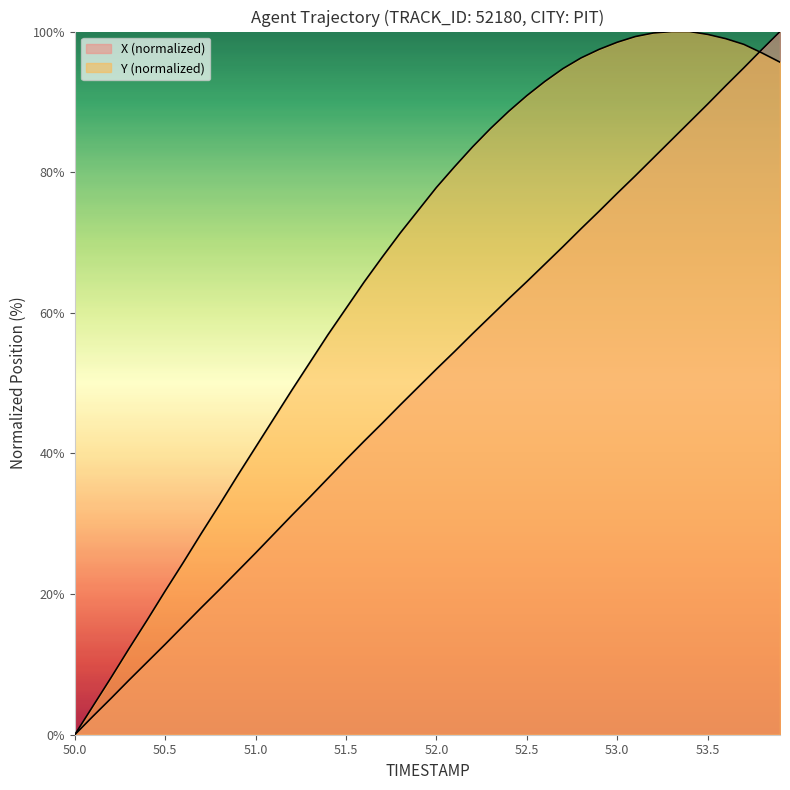

Reading left to right, list all the values displayed in this chart.

X: 50.0=0.0	50.1=2.6	50.2=5.2	50.3=7.8	50.4=10.3	50.5=12.9	50.6=15.5	50.7=18.1	50.8=20.6	50.9=23.2	51.0=25.8	51.1=28.5	51.2=31.2	51.3=33.8	51.4=36.5	51.5=39.1	51.6=41.7	51.7=44.3	51.8=46.9	51.9=49.5	52.0=52.0	52.1=54.5	52.2=57.0	52.3=59.5	52.4=62.0	52.5=64.4	52.6=66.9	52.7=69.4	52.8=72.0	52.9=74.5	53.0=77.0	53.1=79.5	53.2=82.0	53.3=84.6	53.4=87.1	53.5=89.7	53.6=92.3	53.7=94.8	53.8=97.5	53.9=100.0
Y: 50.0=0.0	50.1=4.0	50.2=8.1	50.3=12.2	50.4=16.3	50.5=20.4	50.6=24.5	50.7=28.6	50.8=32.7	50.9=36.8	51.0=40.9	51.1=44.9	51.2=49.0	51.3=52.9	51.4=56.9	51.5=60.6	51.6=64.4	51.7=67.9	51.8=71.4	51.9=74.6	52.0=77.8	52.1=80.8	52.2=83.6	52.3=86.2	52.4=88.7	52.5=90.9	52.6=92.9	52.7=94.7	52.8=96.3	52.9=97.5	53.0=98.5	53.1=99.3	53.2=99.8	53.3=100.0	53.4=100.0	53.5=99.6	53.6=99.0	53.7=98.2	53.8=97.0	53.9=95.6